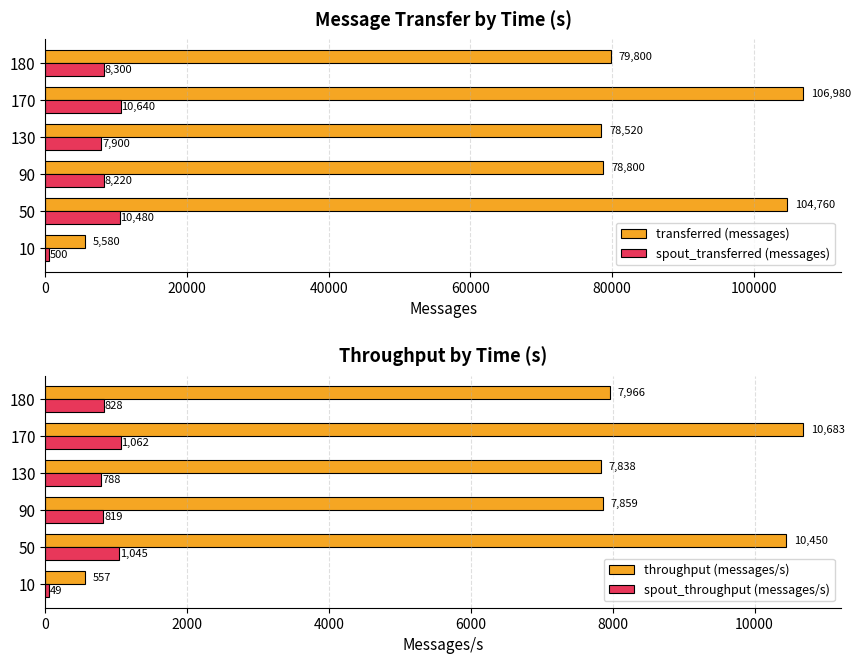

What is the difference between the second highest and second lowest values in the throughput (messages/s) series?

2612